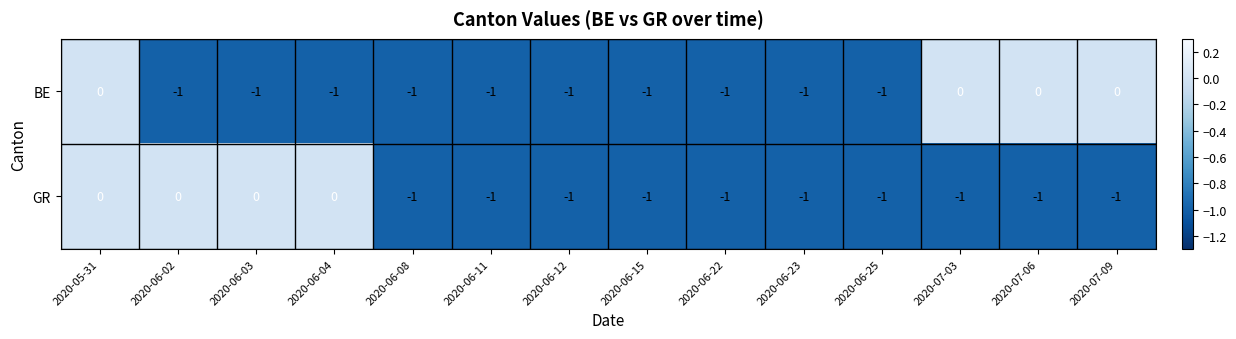

Reading left to right, extract all data points from this chart.

BE: 2020-05-31=0	2020-06-02=-1	2020-06-03=-1	2020-06-04=-1	2020-06-08=-1	2020-06-11=-1	2020-06-12=-1	2020-06-15=-1	2020-06-22=-1	2020-06-23=-1	2020-06-25=-1	2020-07-03=0	2020-07-06=0	2020-07-09=0
GR: 2020-05-31=0	2020-06-02=0	2020-06-03=0	2020-06-04=0	2020-06-08=-1	2020-06-11=-1	2020-06-12=-1	2020-06-15=-1	2020-06-22=-1	2020-06-23=-1	2020-06-25=-1	2020-07-03=-1	2020-07-06=-1	2020-07-09=-1